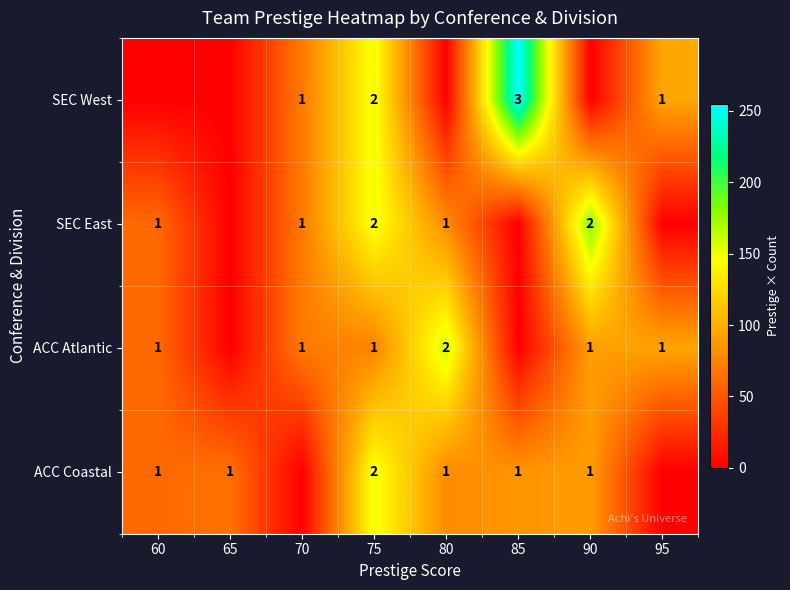

Is it true that SEC East equals 1 at 80?

True